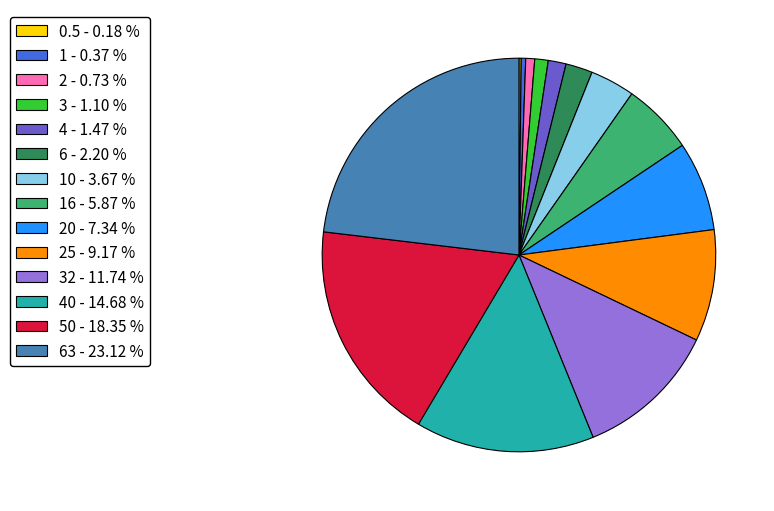

Does any single category account for the majority?

No